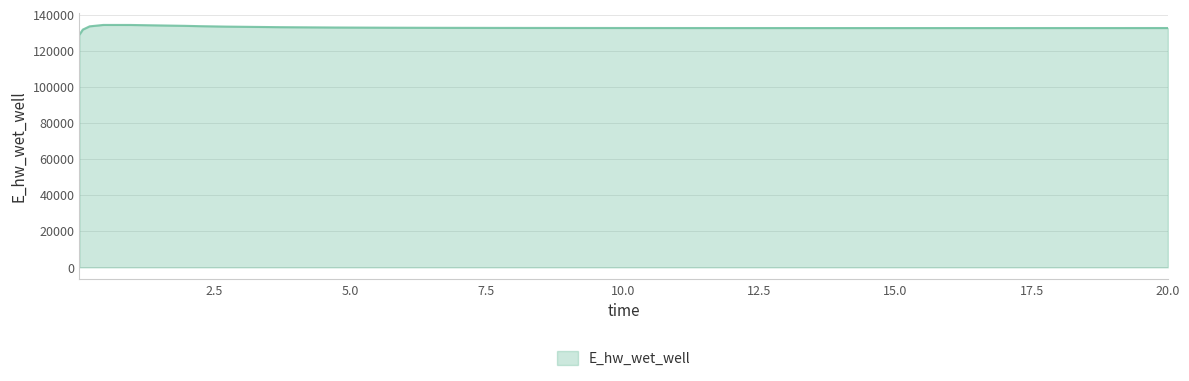

How many values exceed 132695?

13